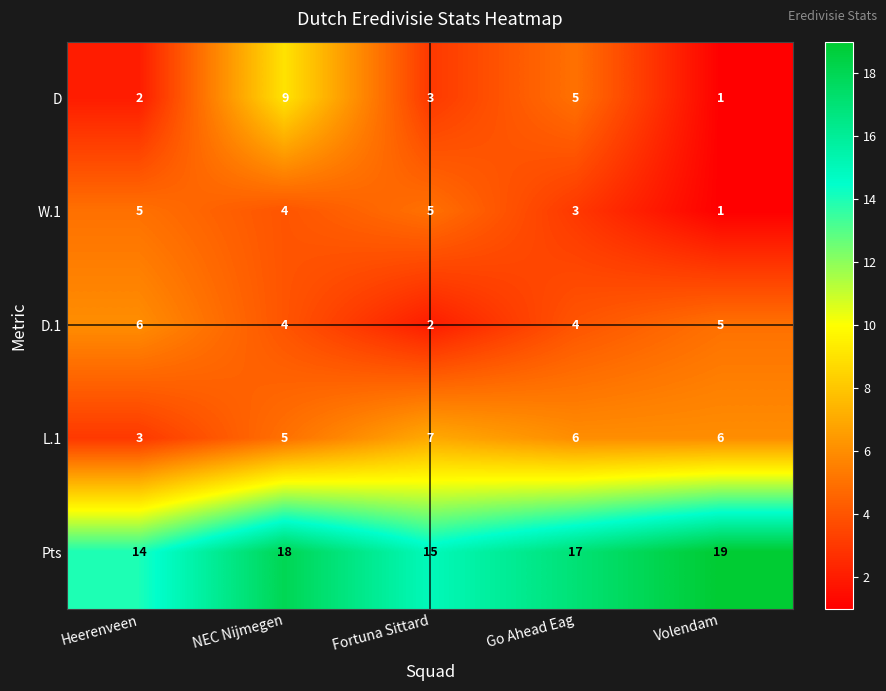

Which category has the highest value in the D series?

NEC Nijmegen